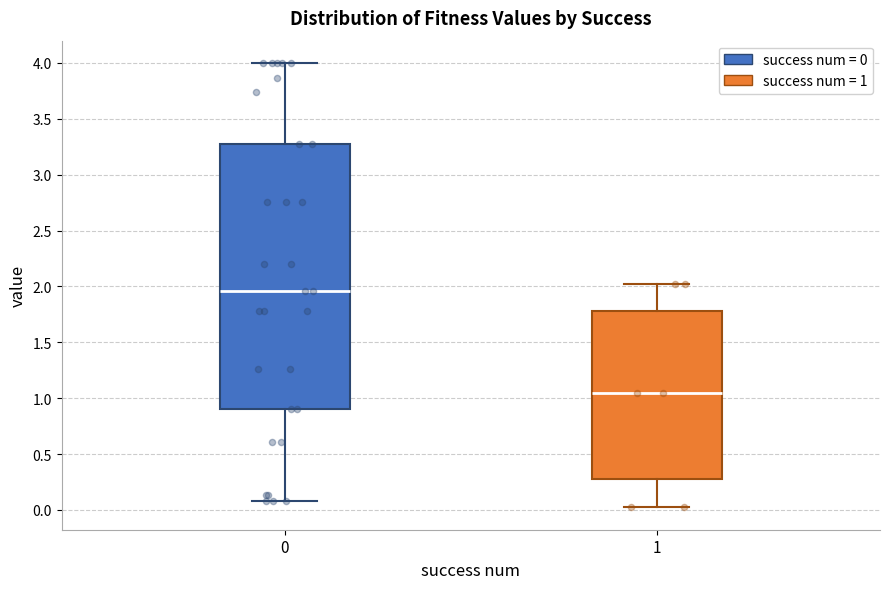

Where is the upper edge of the box at x = 0 on the y-axis? The values are not printed on the chart, so give them approximately, as read against the axis.

3.30